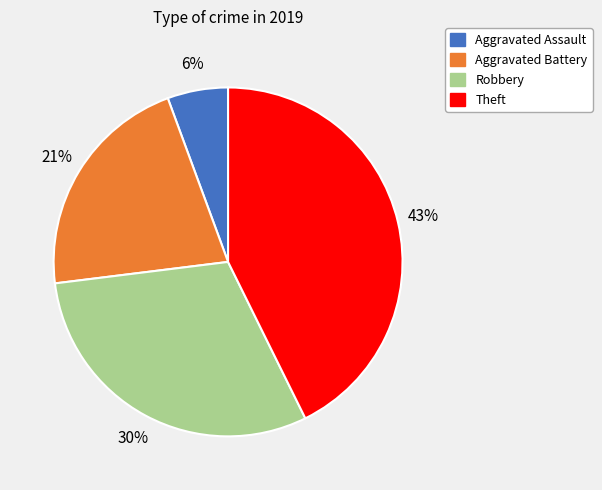

Do Theft and Aggravated Battery together represent more than half of the pie?

Yes